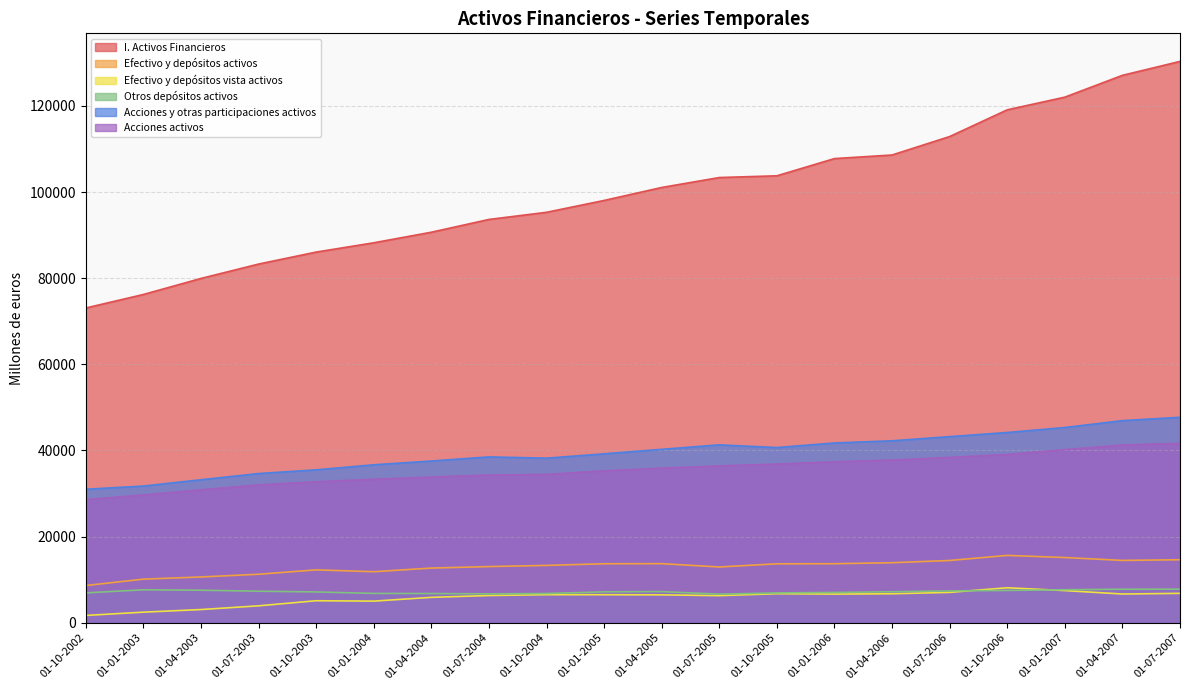

What is the spread (max minus min) of values at 01-07-2007?

123477